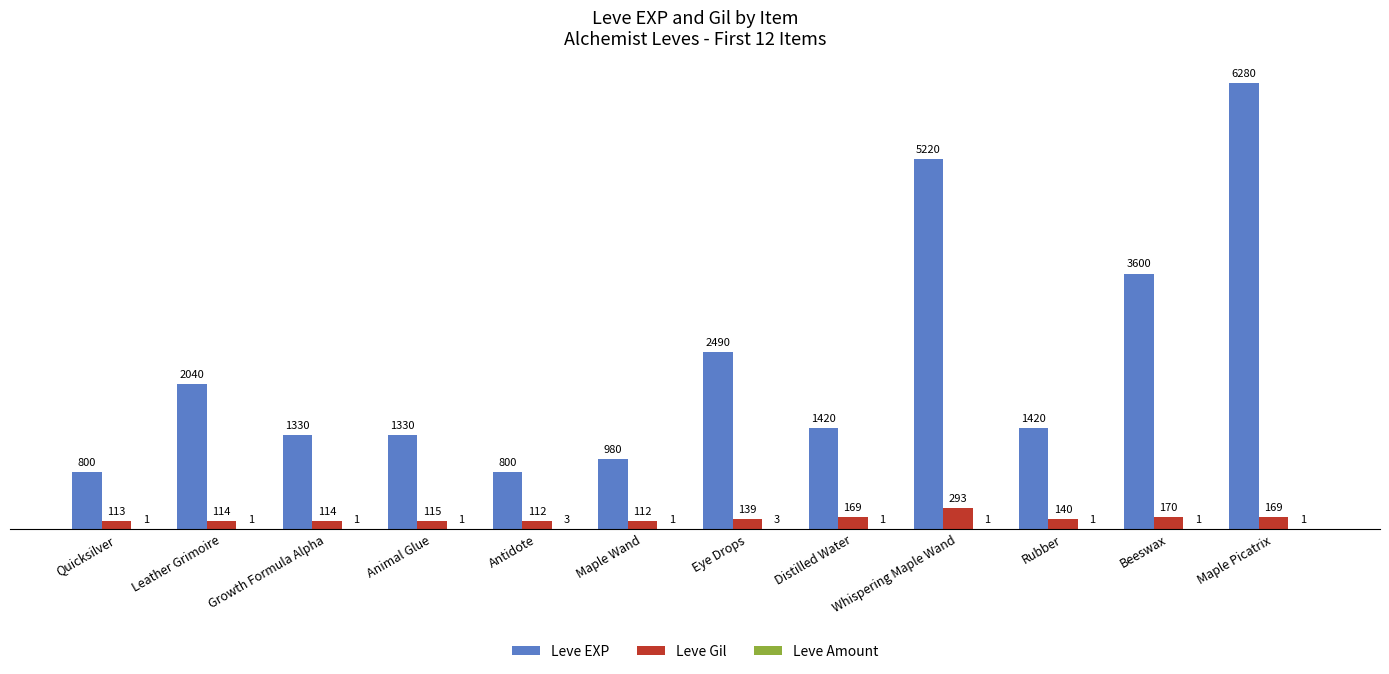

Where does the Leve EXP series first go above 1420?

Leather Grimoire